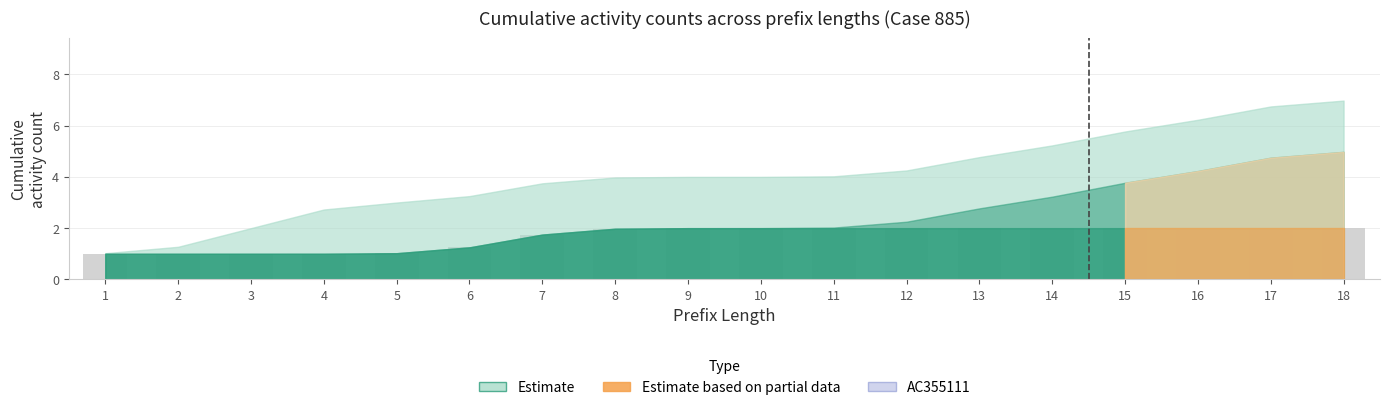

What value does the data have at 7?

1.7